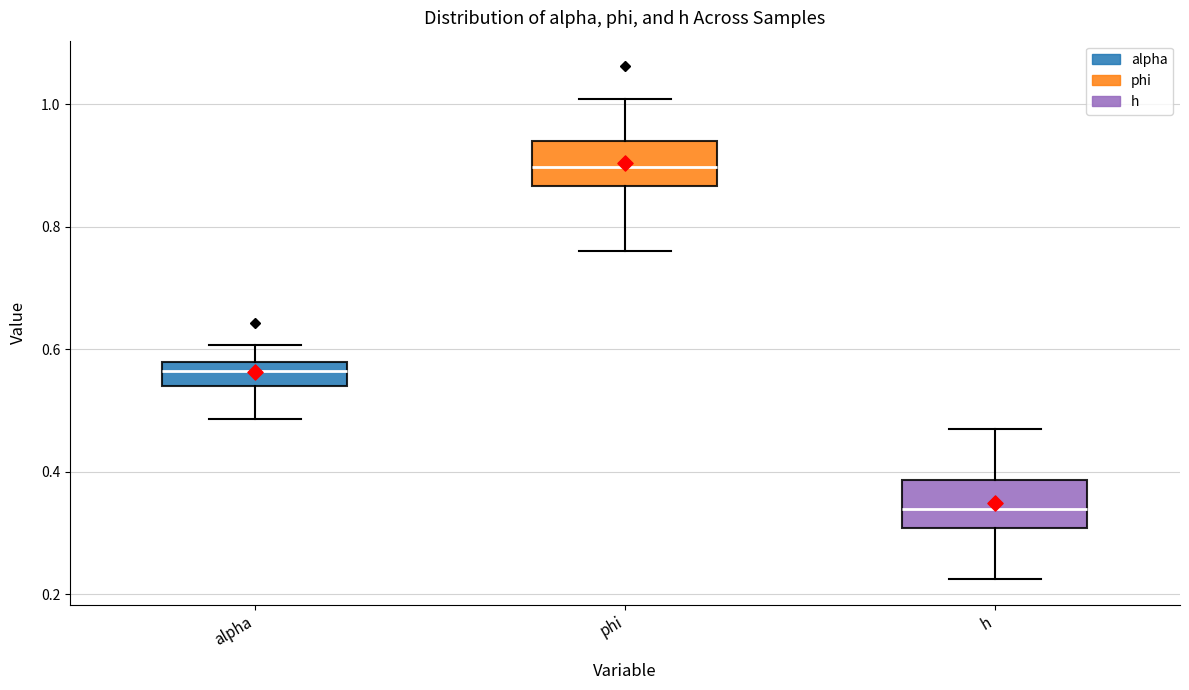

Where does the median line of the box for phi sit on the y-axis? The values are not printed on the chart, so give them approximately, as read against the axis.

0.90